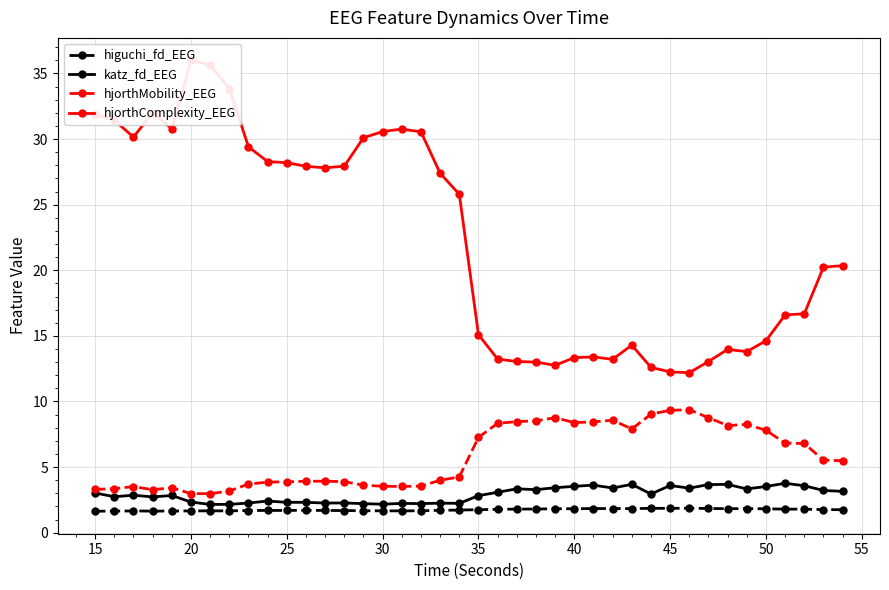

Reading right to left, list all the values displayed in this chart.

higuchi_fd_EEG: 1.8	1.8	1.8	1.8	1.8	1.8	1.8	1.8	1.9	1.9	1.9	1.8	1.8	1.8	1.8	1.8	1.8	1.8	1.8	1.8	1.7	1.7	1.7	1.7	1.7	1.7	1.7	1.7	1.7	1.7	1.7	1.7	1.7	1.7	1.7	1.7	1.6	1.7	1.6	1.6
katz_fd_EEG: 3.2	3.2	3.6	3.8	3.5	3.3	3.7	3.7	3.4	3.6	2.9	3.7	3.4	3.6	3.5	3.4	3.3	3.3	3.1	2.8	2.2	2.3	2.2	2.2	2.2	2.2	2.3	2.3	2.3	2.3	2.4	2.3	2.2	2.2	2.3	2.8	2.7	2.9	2.7	3.0
hjorthMobility_EEG: 5.5	5.5	6.8	6.8	7.8	8.3	8.2	8.8	9.4	9.3	9.0	7.9	8.6	8.4	8.4	8.8	8.5	8.5	8.3	7.3	4.3	4.0	3.6	3.5	3.5	3.6	3.9	3.9	3.9	3.9	3.9	3.7	3.2	3.0	3.0	3.4	3.3	3.5	3.4	3.3
hjorthComplexity_EEG: 20.4	20.2	16.7	16.6	14.6	13.8	14.0	13.0	12.2	12.3	12.6	14.3	13.2	13.4	13.3	12.8	13.0	13.0	13.2	15.1	25.8	27.4	30.5	30.8	30.6	30.1	27.9	27.8	27.9	28.2	28.3	29.4	33.9	35.7	36.0	30.8	32.0	30.1	31.4	31.9